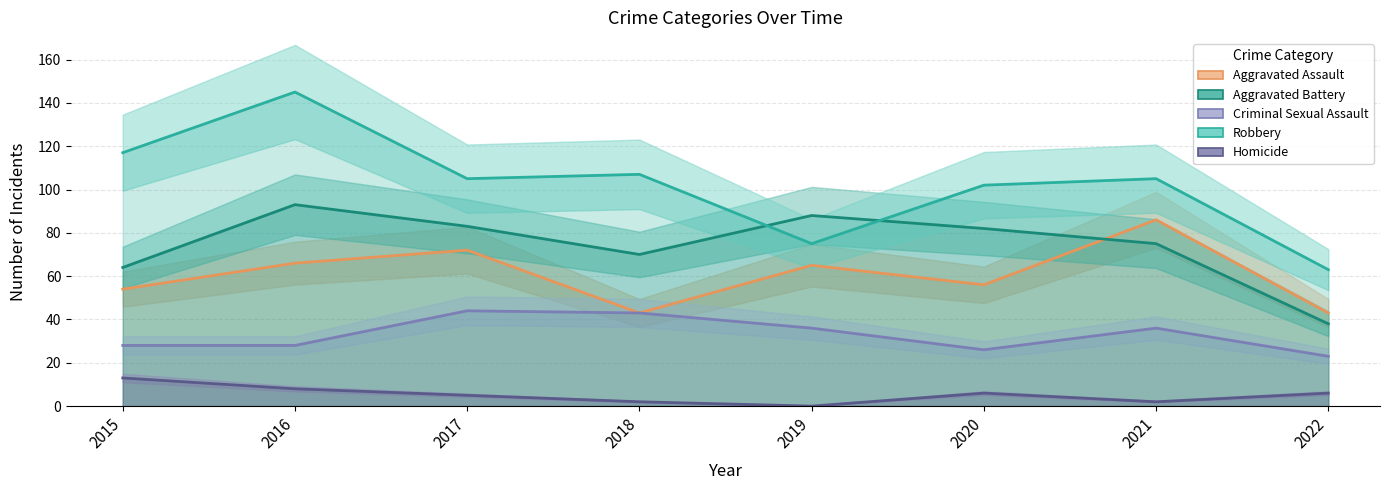

Where is Homicide nearest to the value 6?

2020